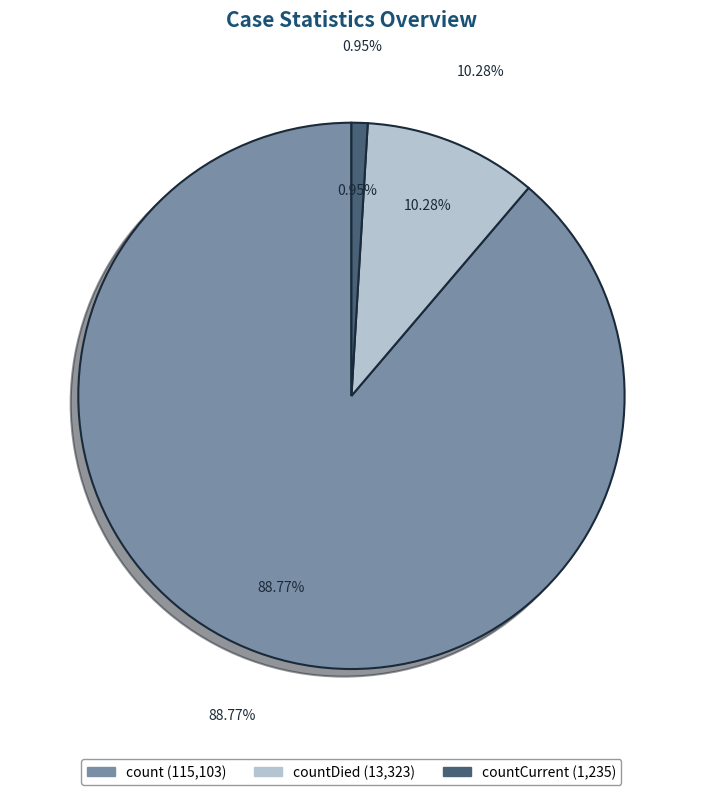

Count the number of slices in the pie.

5